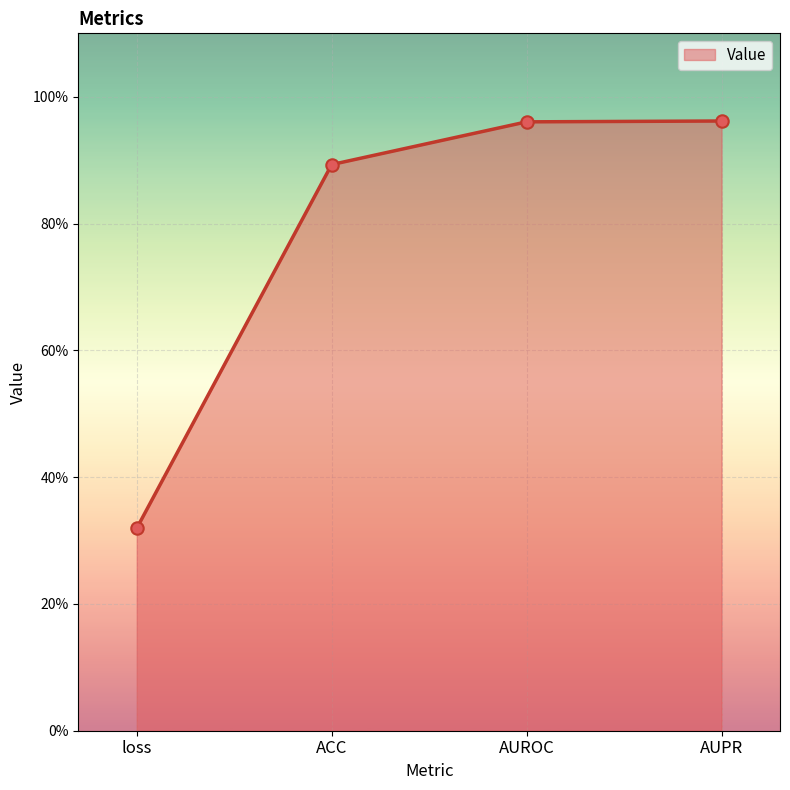

What is the change in value from loss to AUROC?

+0.6